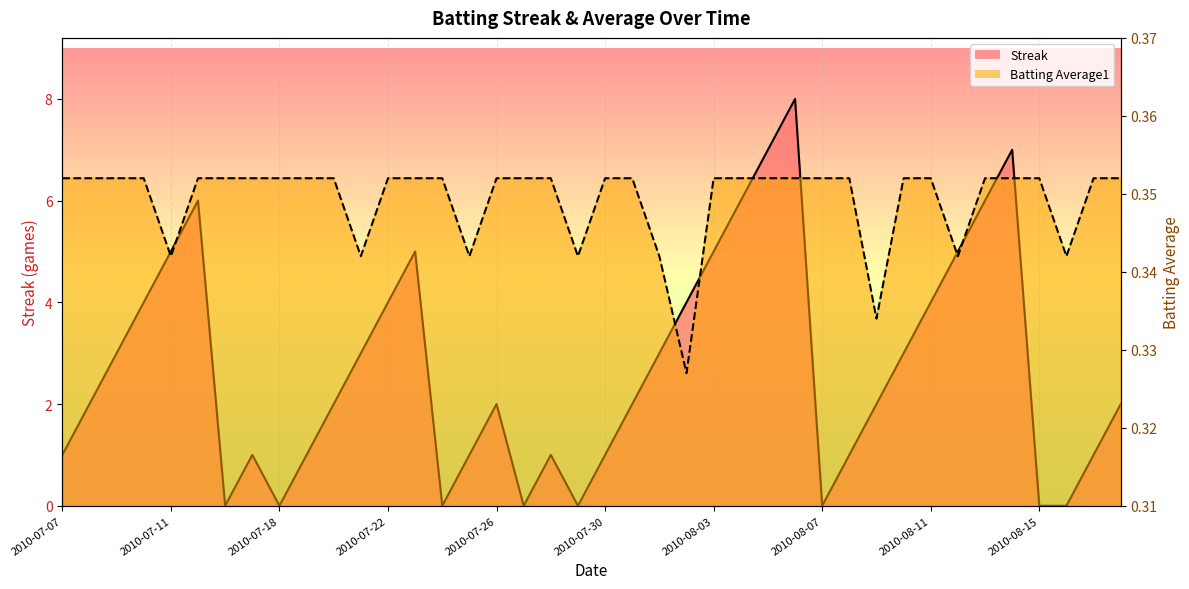

What is the maximum value shown in the chart?

8.0